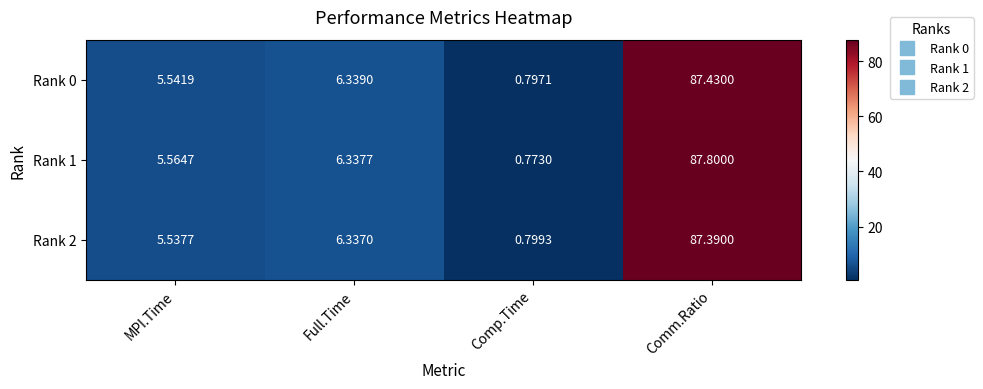

At which category is the sum across all series the highest?

Comm.Ratio